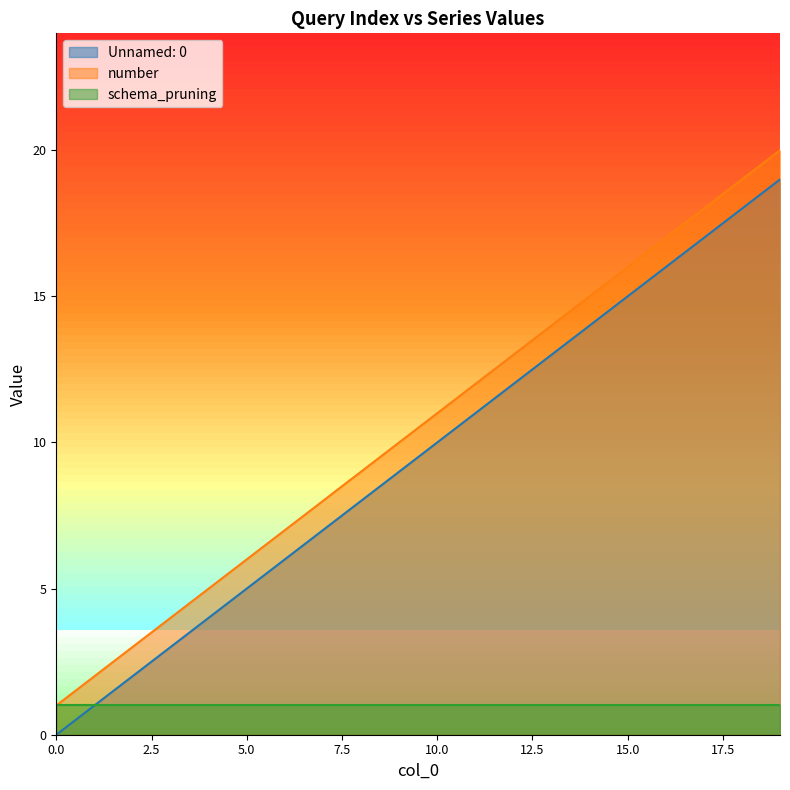

What is the sum of the Unnamed: 0 values at 19 and 14?

33